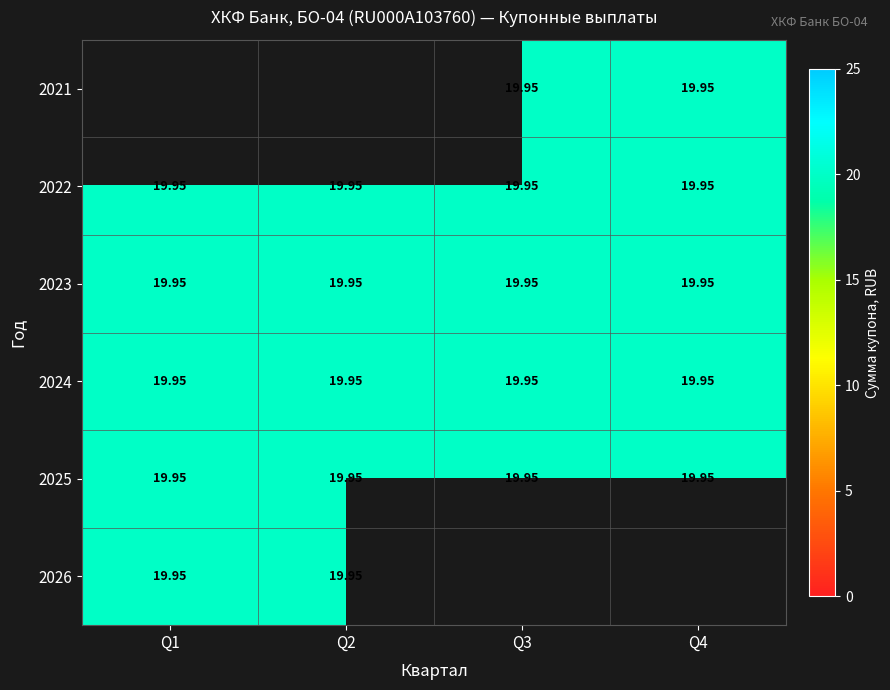

The 2022 series shows 19.9 at Q2. True or false?

True